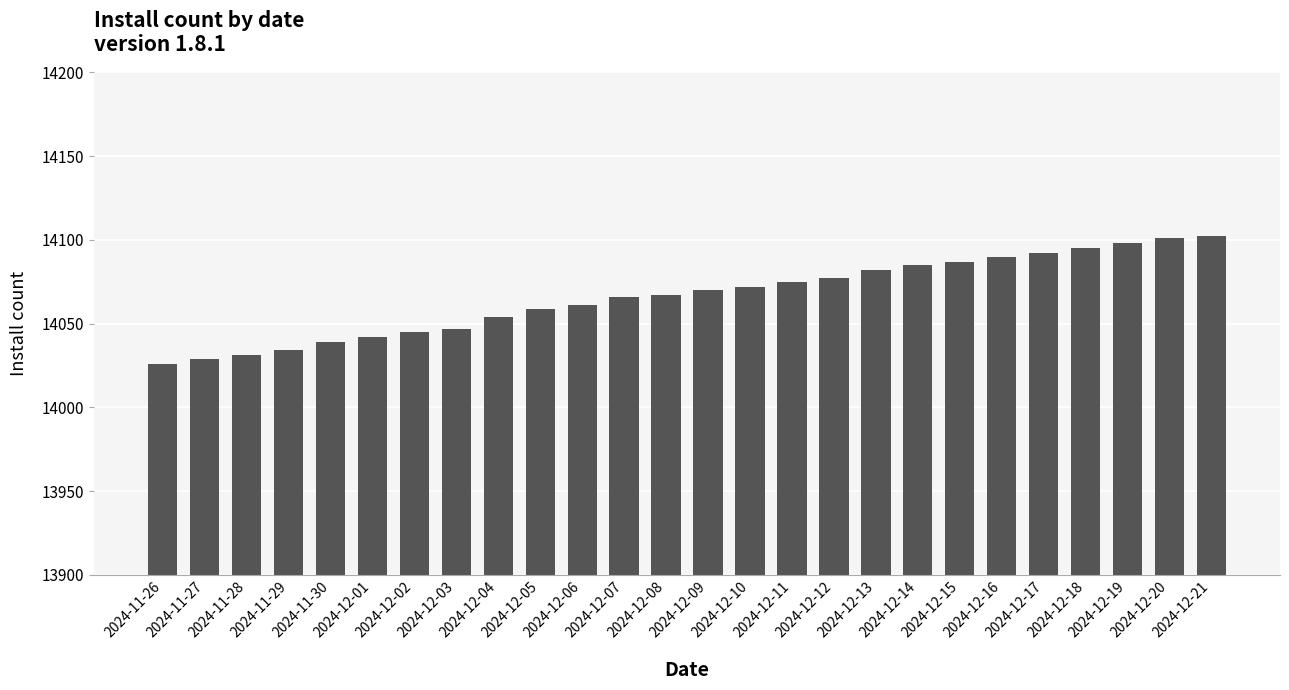

What is the value of the 11th bar from the left?

14061